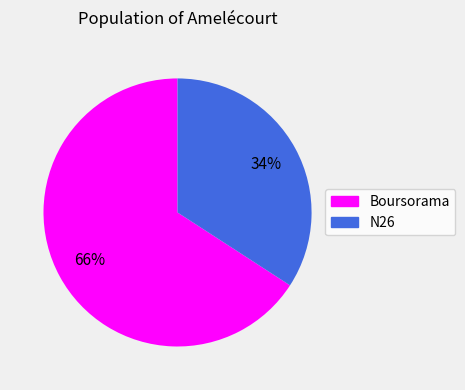

Is it true that Boursorama is 66% of the pie?

True